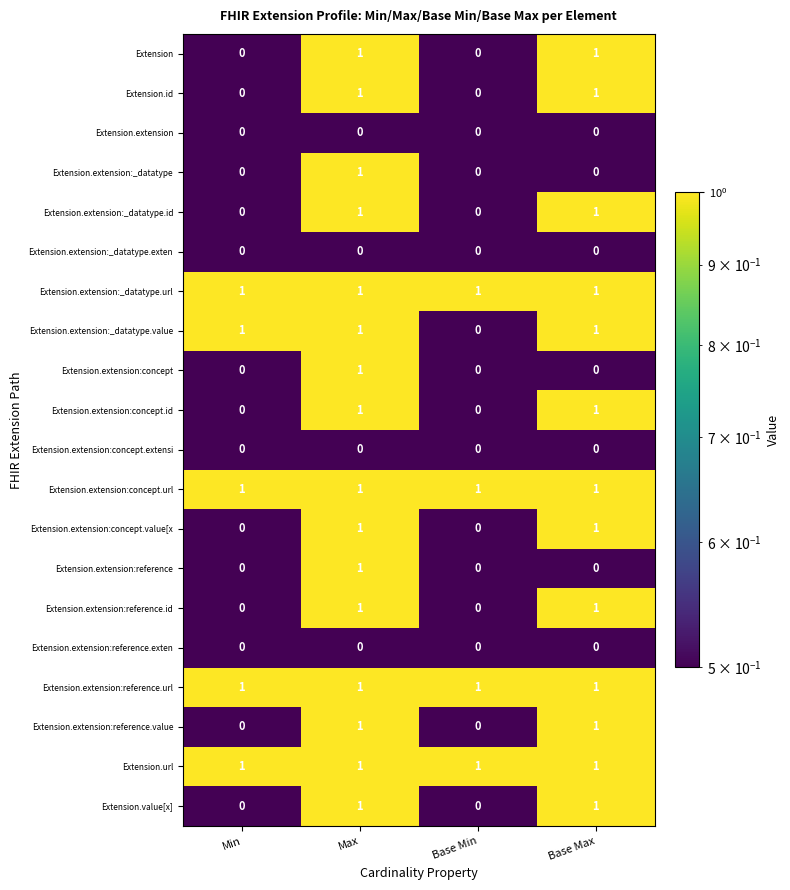

Count the Extension.extension:_datatype.value values in the range 1 to 2.

3